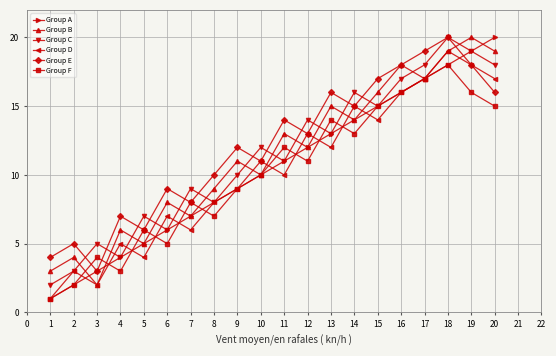

What are all the series names shown in the legend?

Group A, Group B, Group C, Group D, Group E, Group F